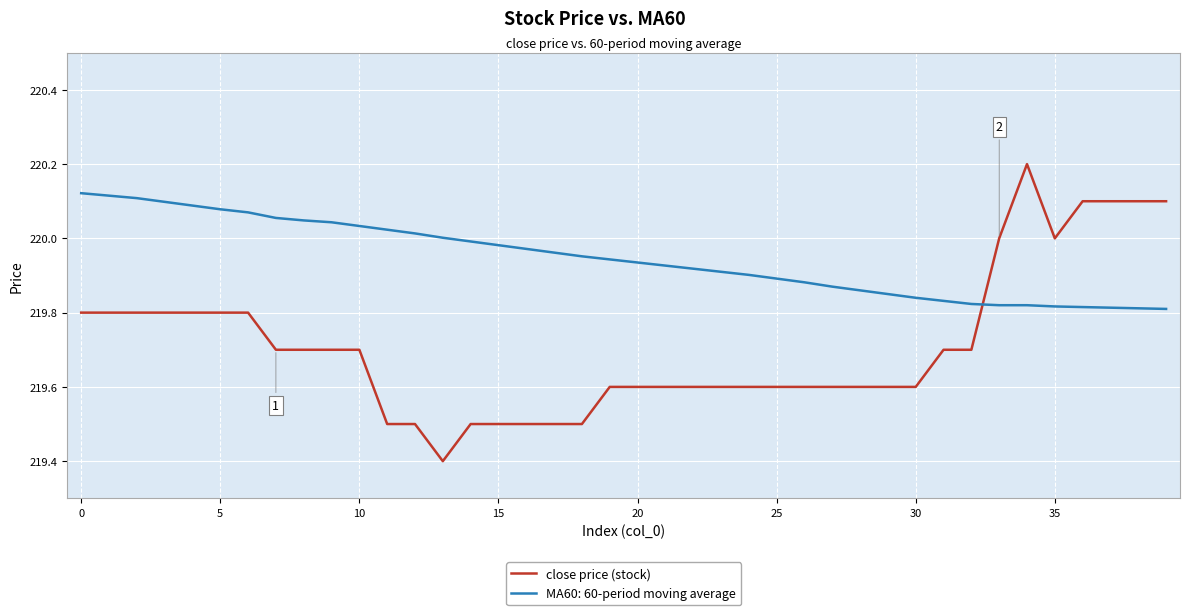

Which series has the largest range (max minus min)?

close price (stock)